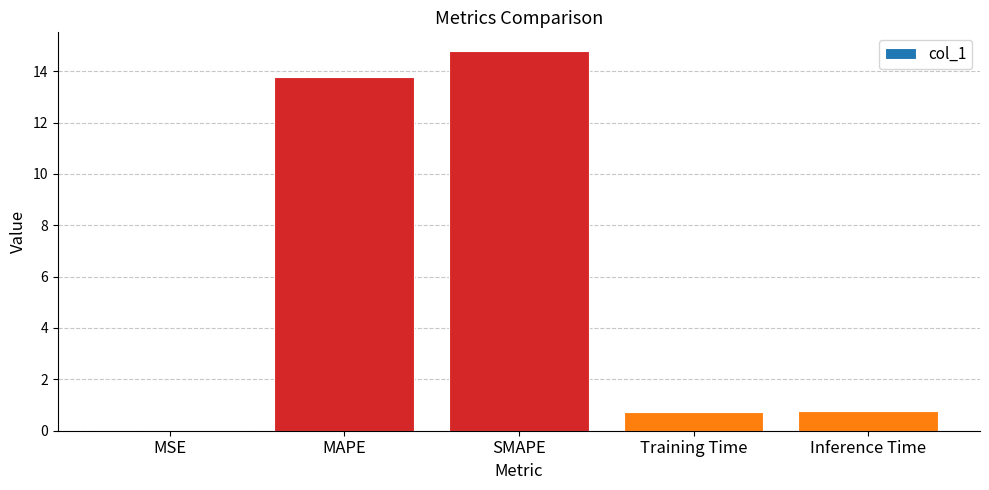

What is the change in value from Training Time to Inference Time?

+0.1